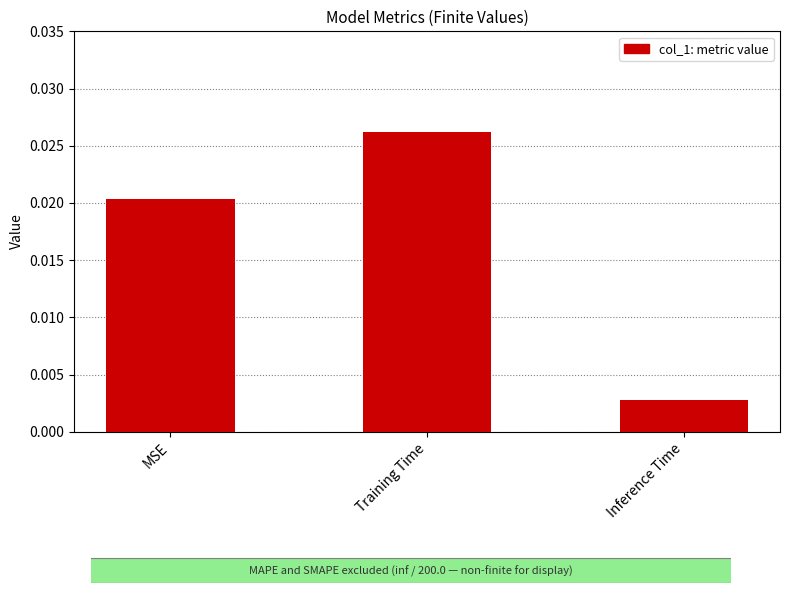

Does the chart contain any negative values?

No